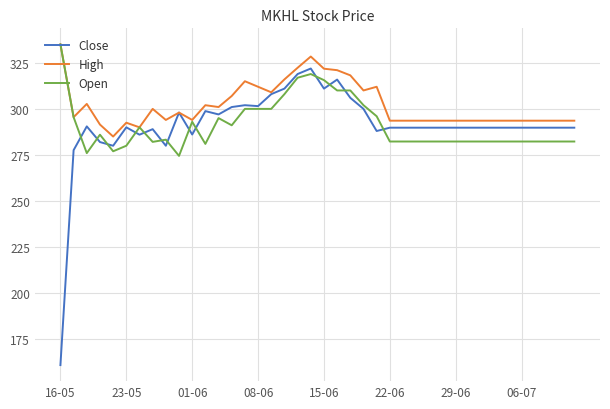

Does the chart display data point markers on the line(s)?

No